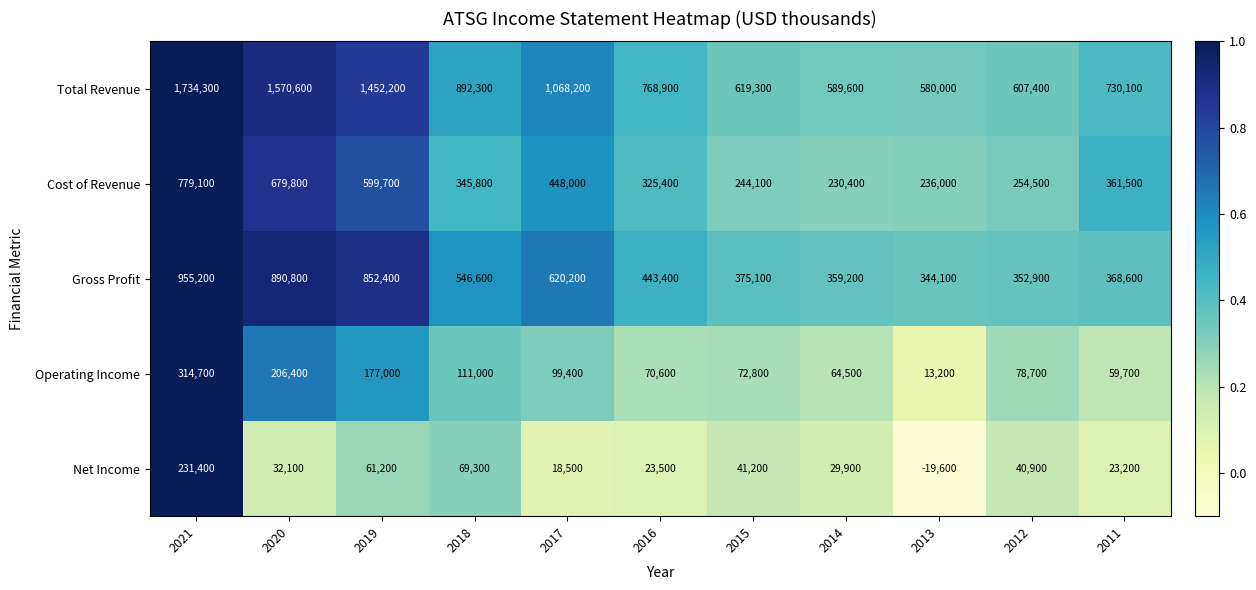

The value of Operating Income at 2016 is 15869. True or false?

False